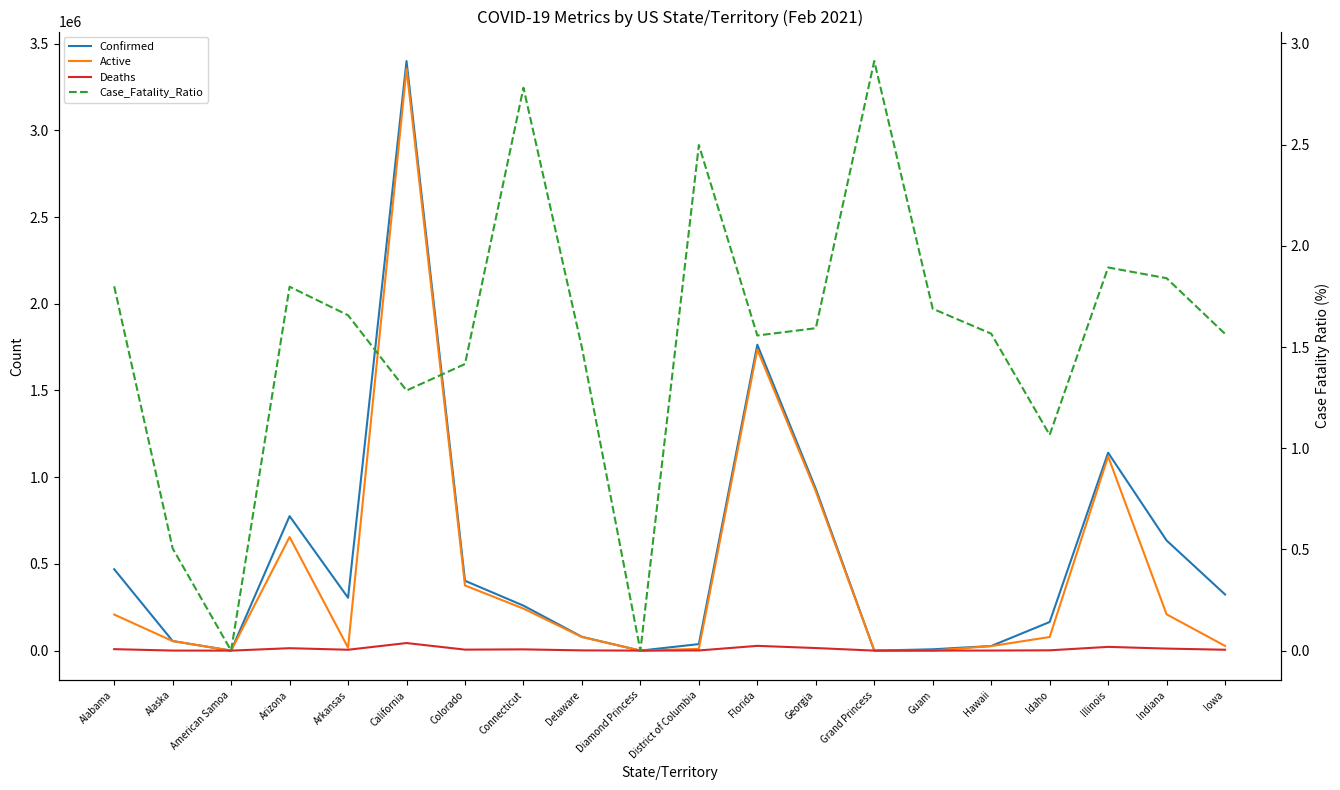

How many values in Case_Fatality_Ratio are above zero?

18